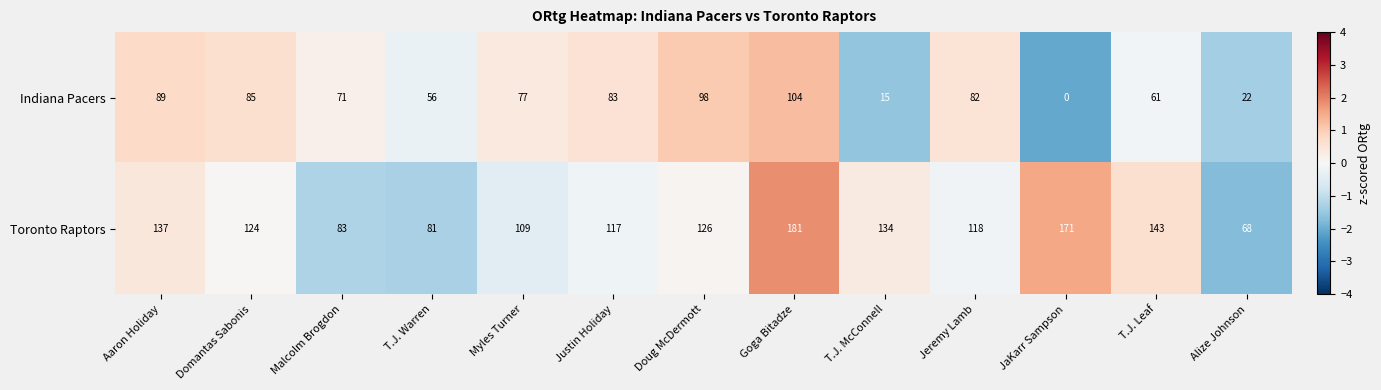

What is the average value of the Toronto Raptors series?

122